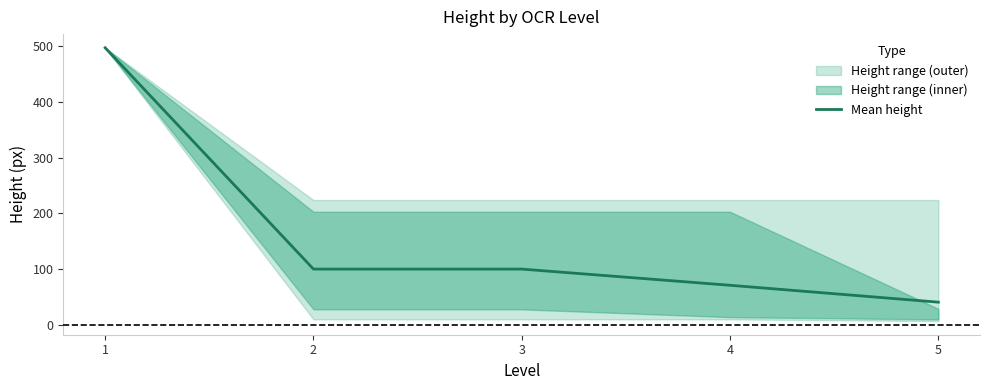

How many values are below 100?

2